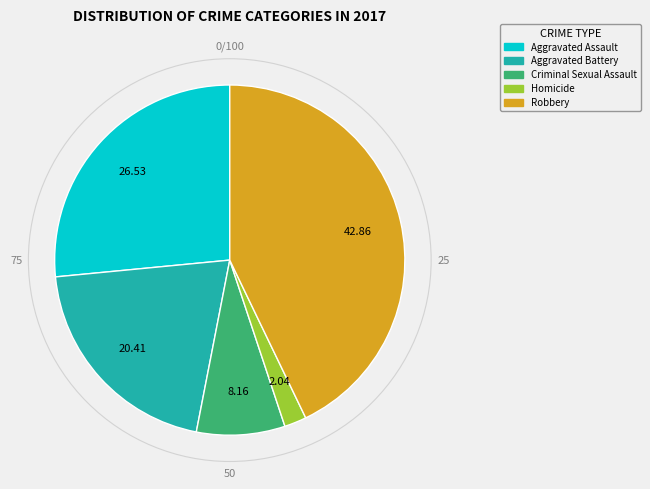

Which category has the smallest portion of the pie?

Homicide